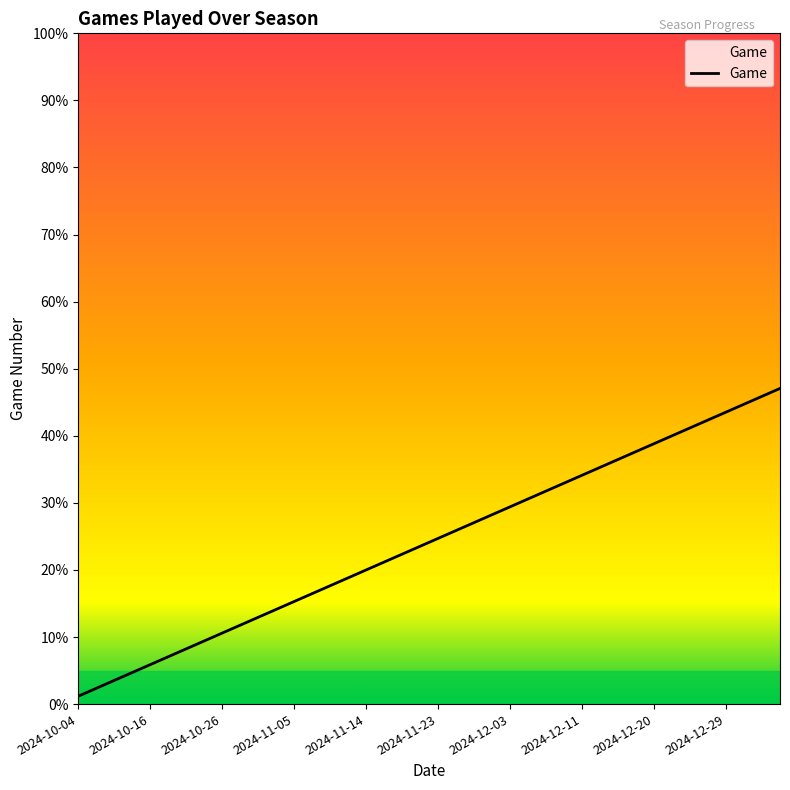

How many lines are shown in the chart?

1